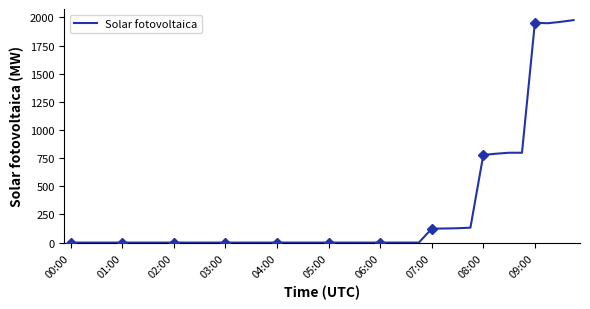

What is the smallest value displayed?

0.2